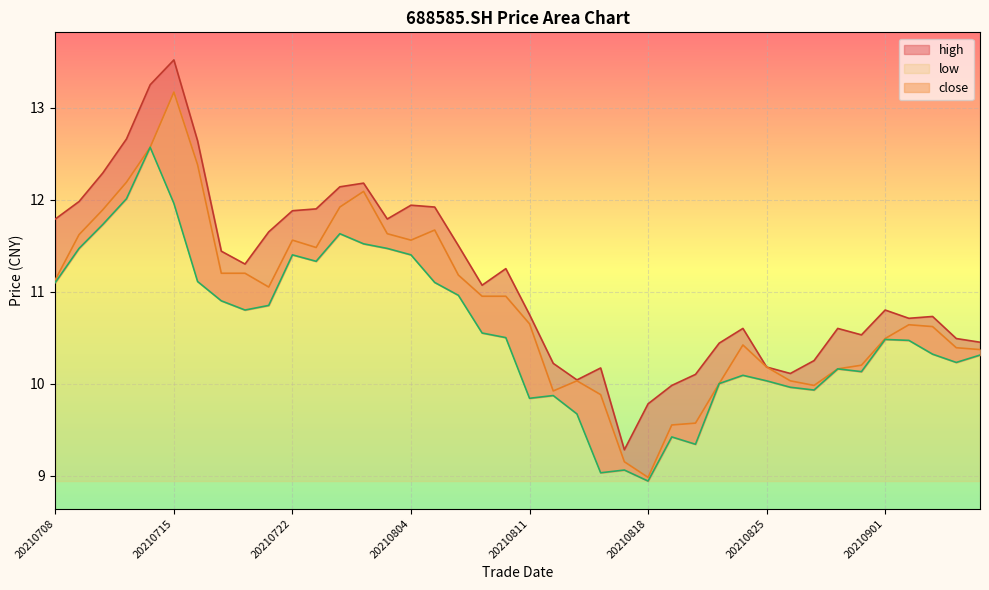

How many interior local valleys does the high series have?

8